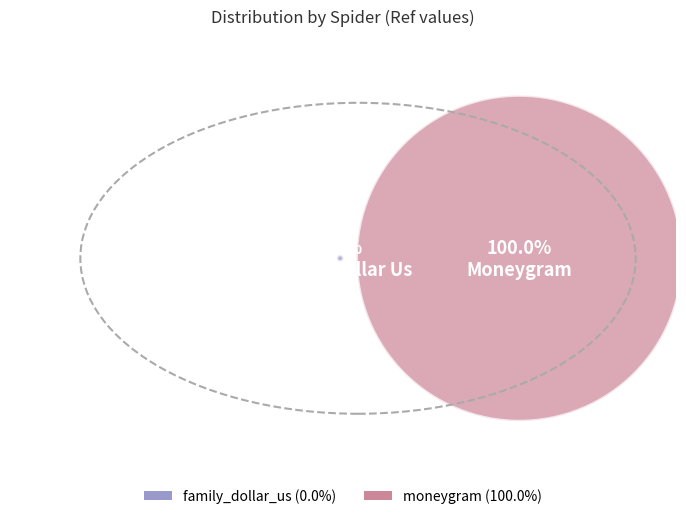

Which slice represents more than half of the pie?

moneygram